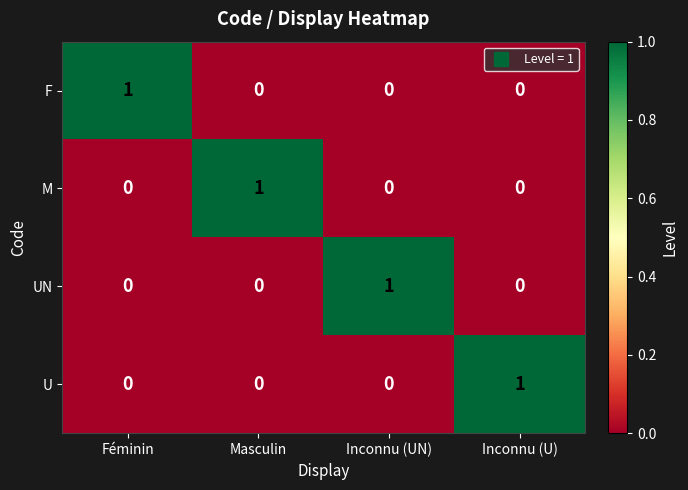

What is the difference between the highest and lowest values at Féminin?

1